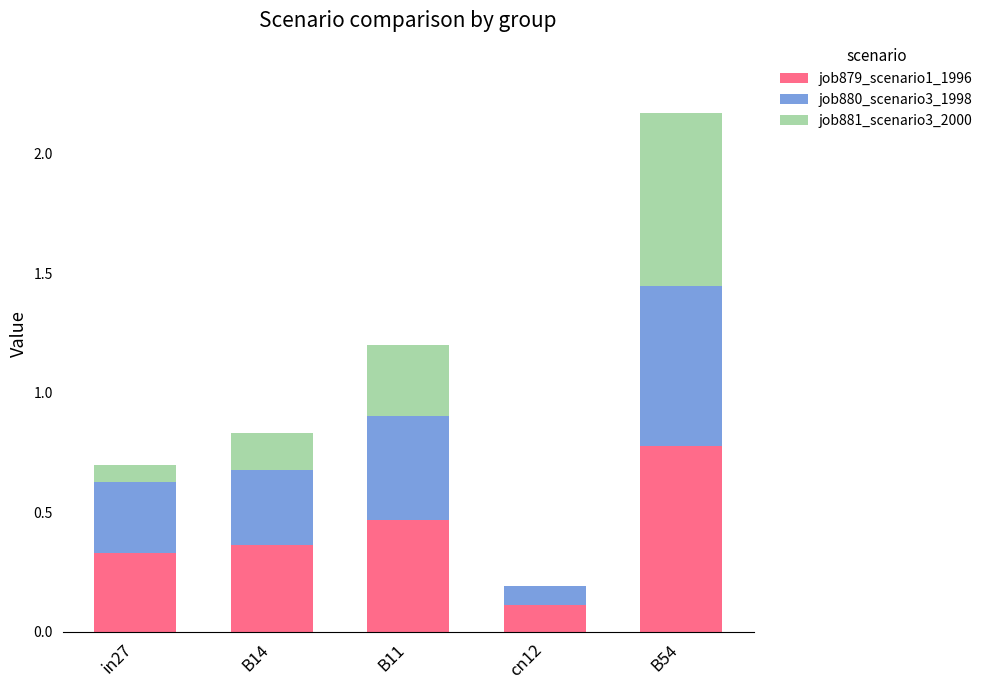

At which category is the sum across all series the highest?

B54